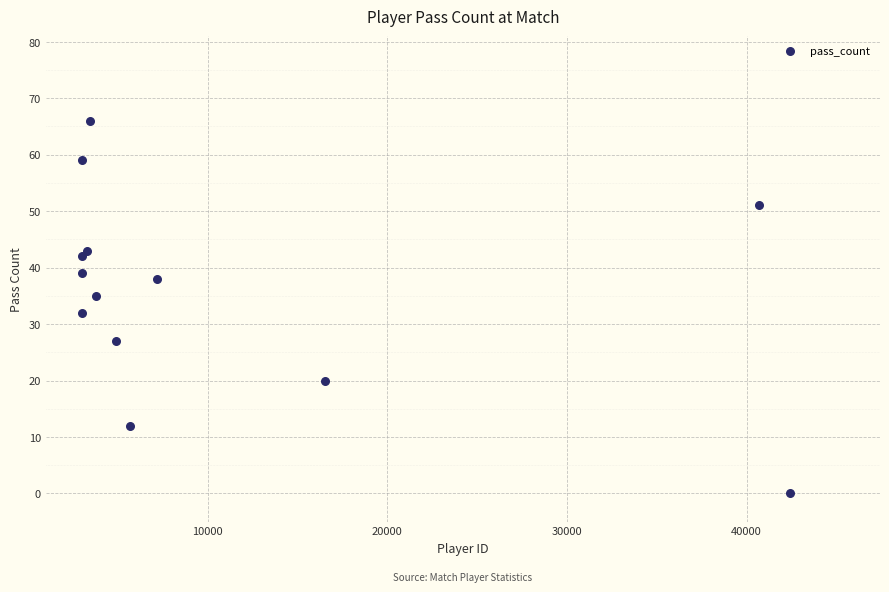

What is the range of Y values (max minus min)?

66